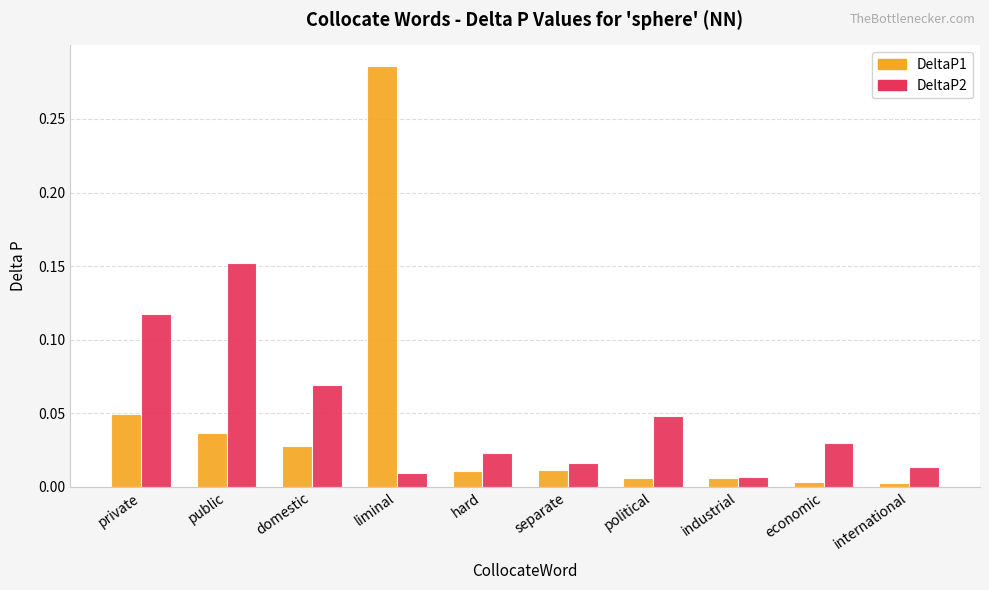

What position from the left is economic?

9